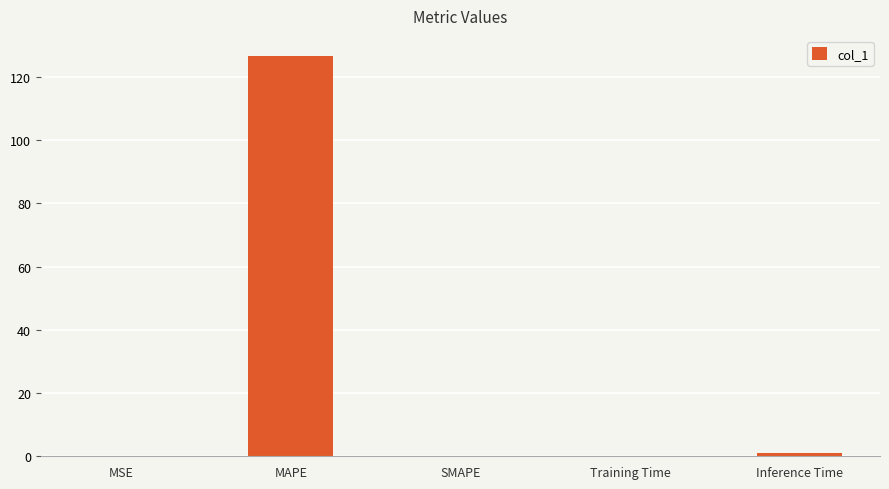

What is the maximum value shown in the chart?

126.7